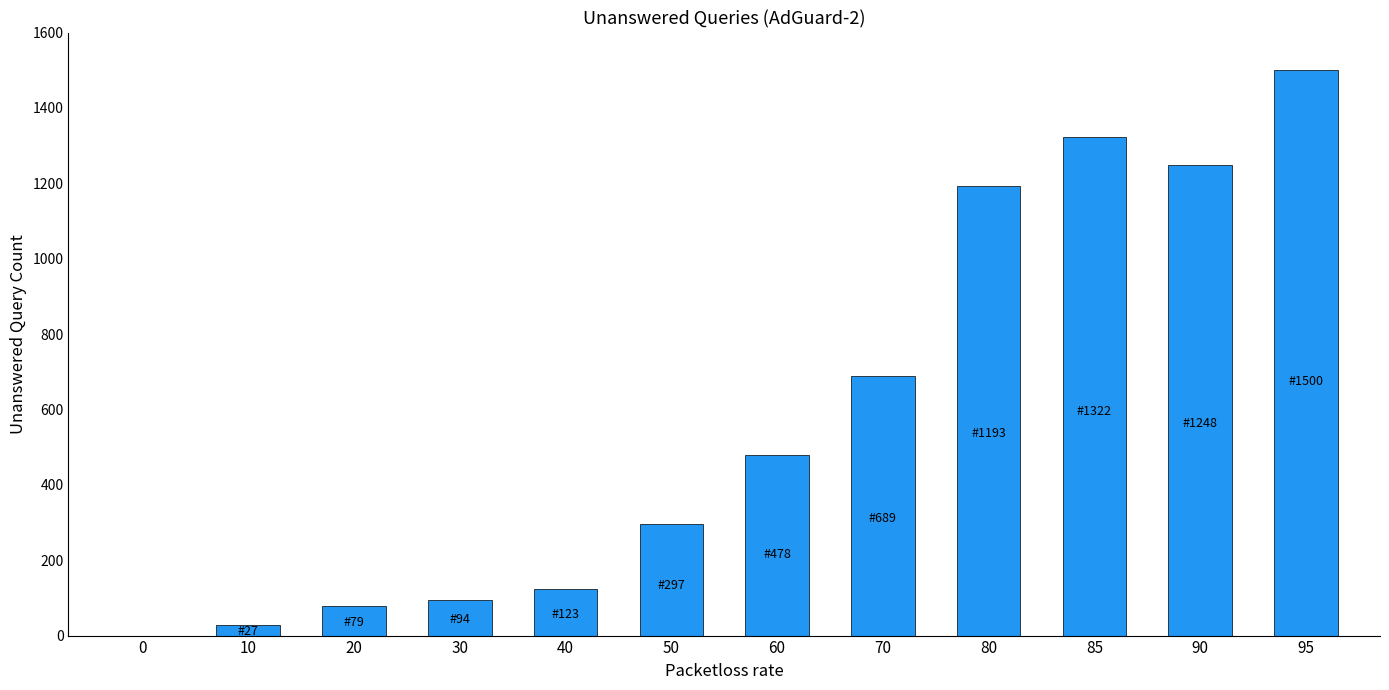

Reading left to right, what are all the values shown in this chart?

0=0	10=27	20=79	30=94	40=123	50=297	60=478	70=689	80=1193	85=1322	90=1248	95=1500